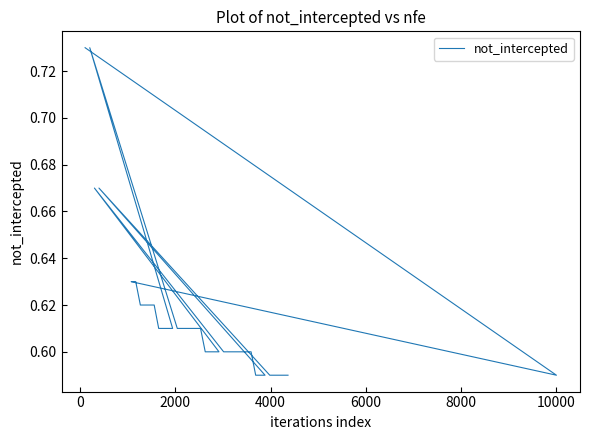

What is the average value?

0.6